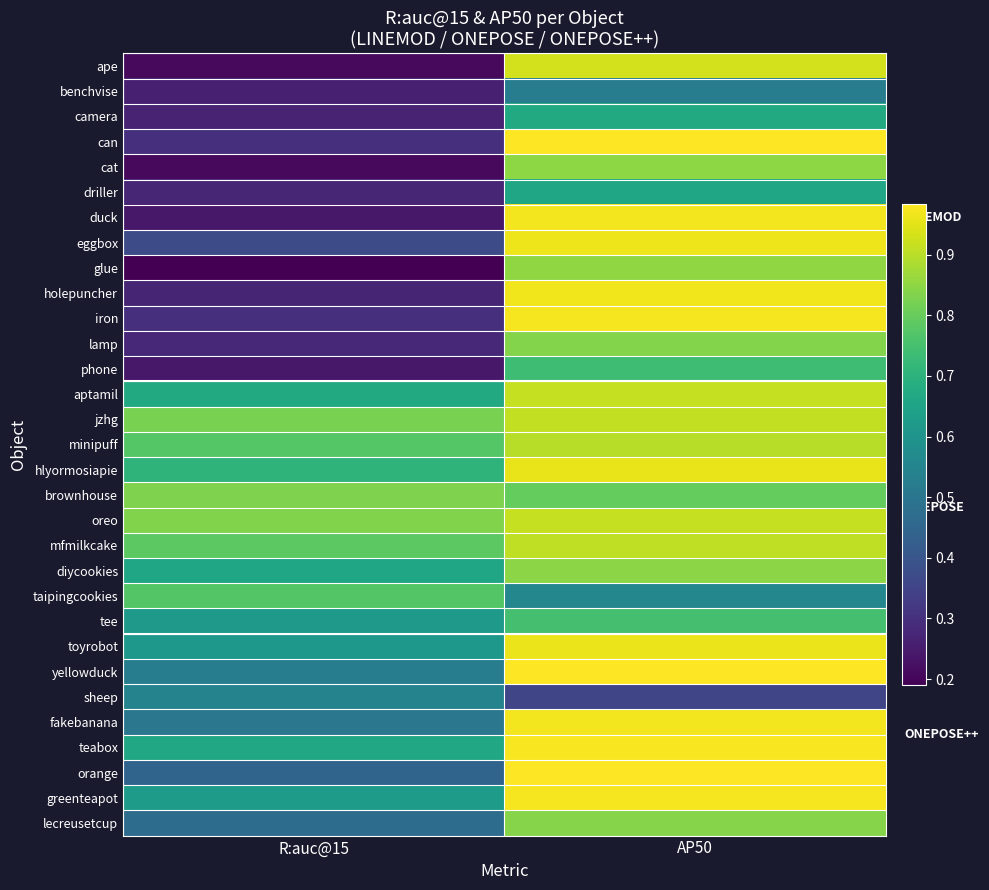

Rank the series at R:auc@15 from lowest to highest value.

glue, cat, ape, phone, duck, benchvise, camera, holepuncher, driller, lamp, can, iron, eggbox, orange, lecreusetcup, fakebanana, yellowduck, sheep, toyrobot, tee, greenteapot, diycookies, teabox, aptamil, hlyormosiapie, taipingcookies, minipuff, mfmilkcake, jzhg, brownhouse, oreo